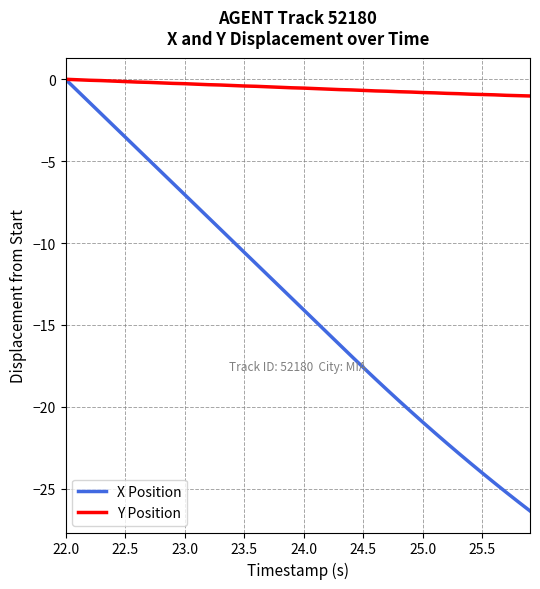

Which series has the largest range (max minus min)?

X Position